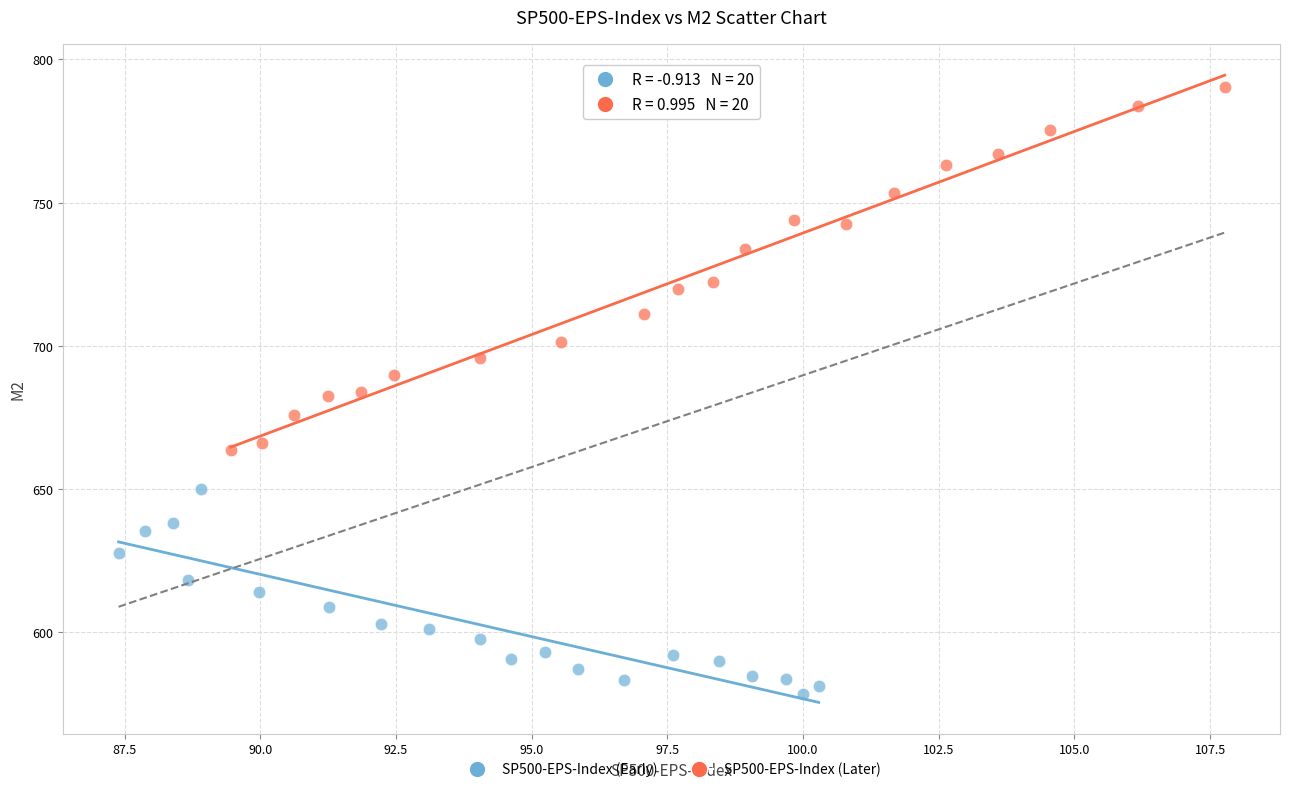

Which series reaches the minimum Y coordinate?

SP500-EPS-Index (Early)